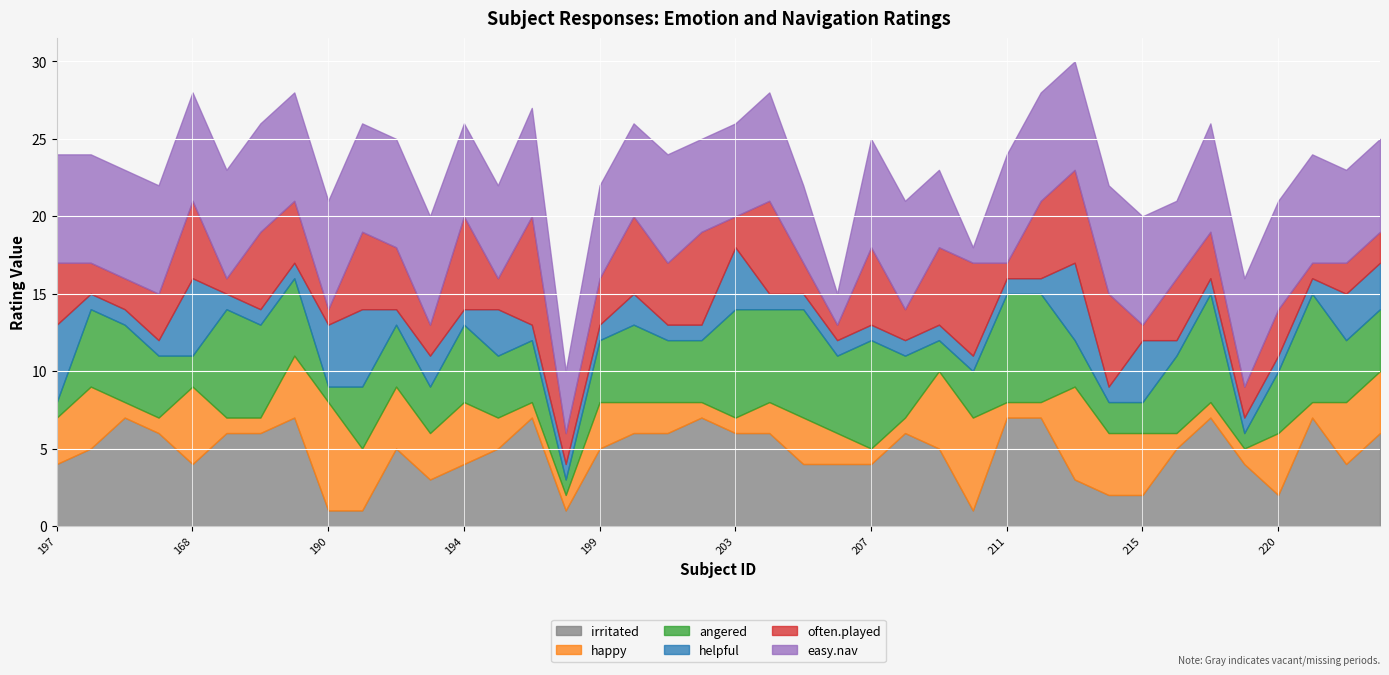

What is the difference between the helpful values at 197 and 208?

4